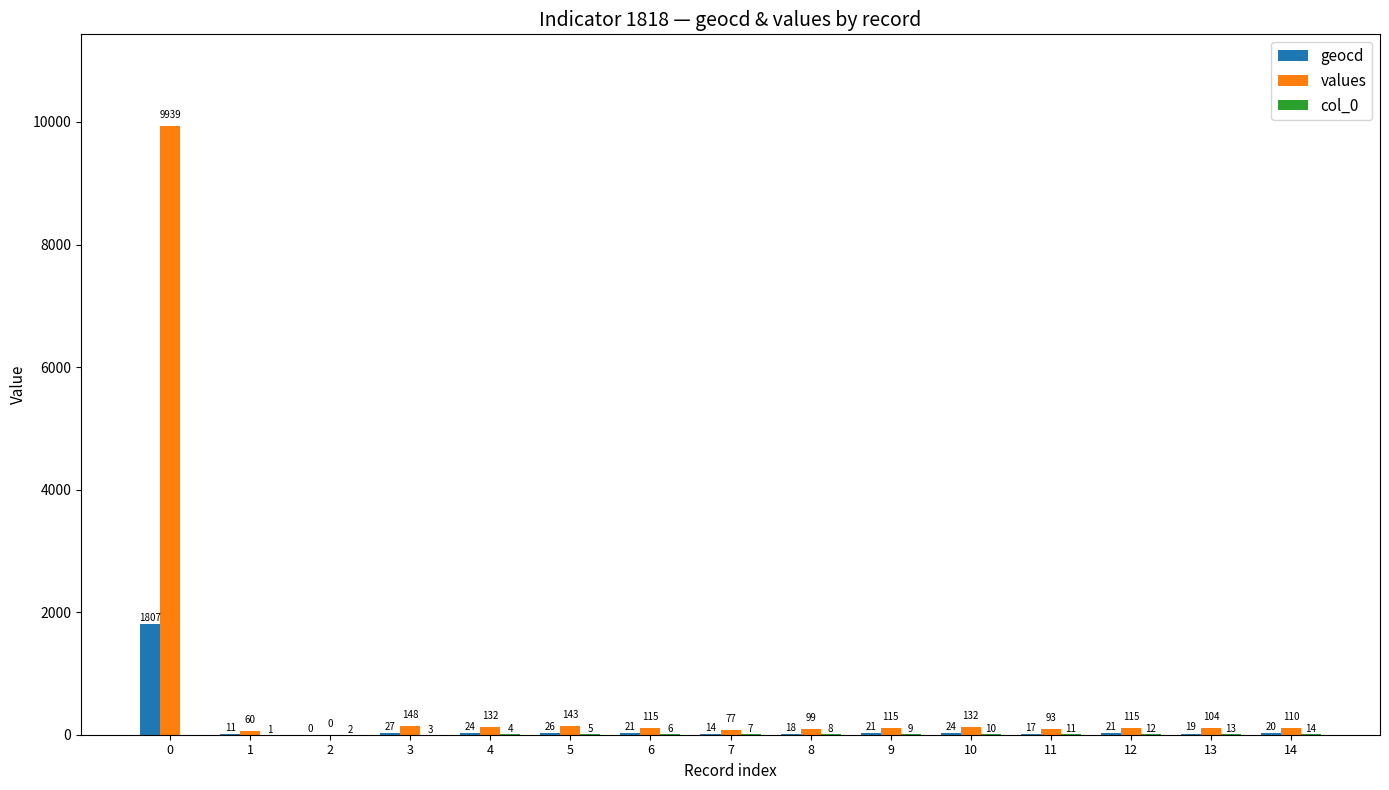

Which series changed the most between 2 and 5?

values